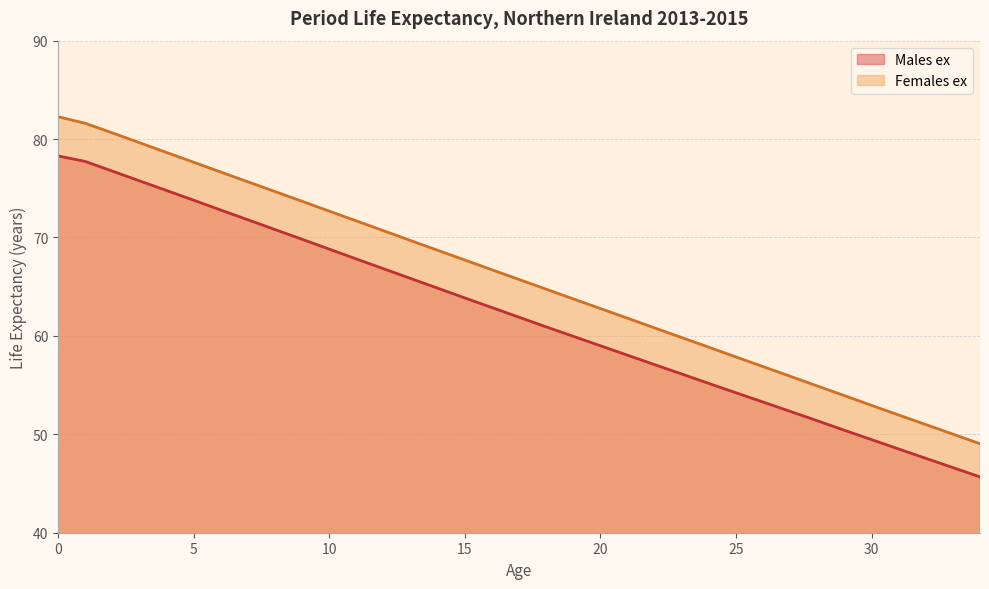

What is the sum of all Females ex values?

2301.7